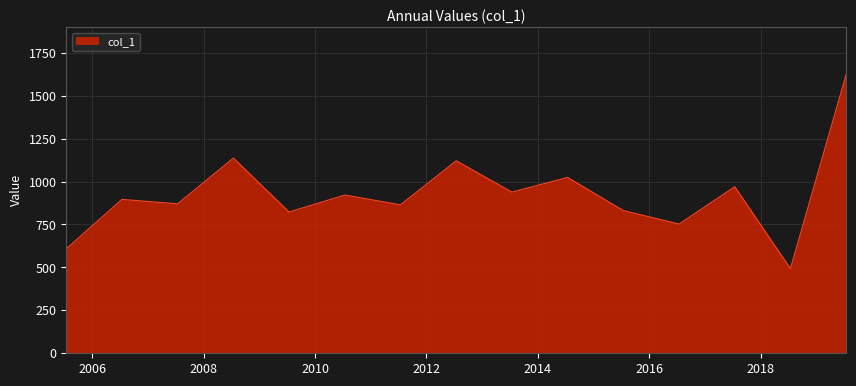

Does the chart display data point markers on the line(s)?

No